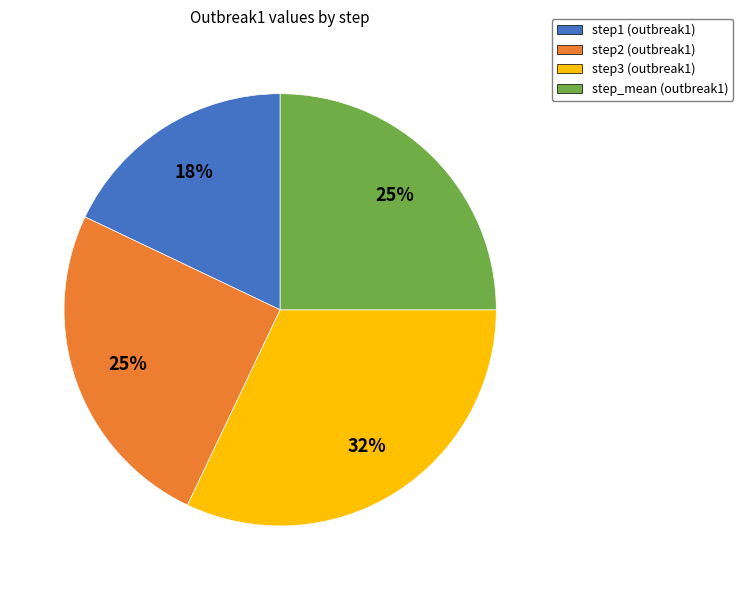

Which has a higher value, step1 or step3?

step3